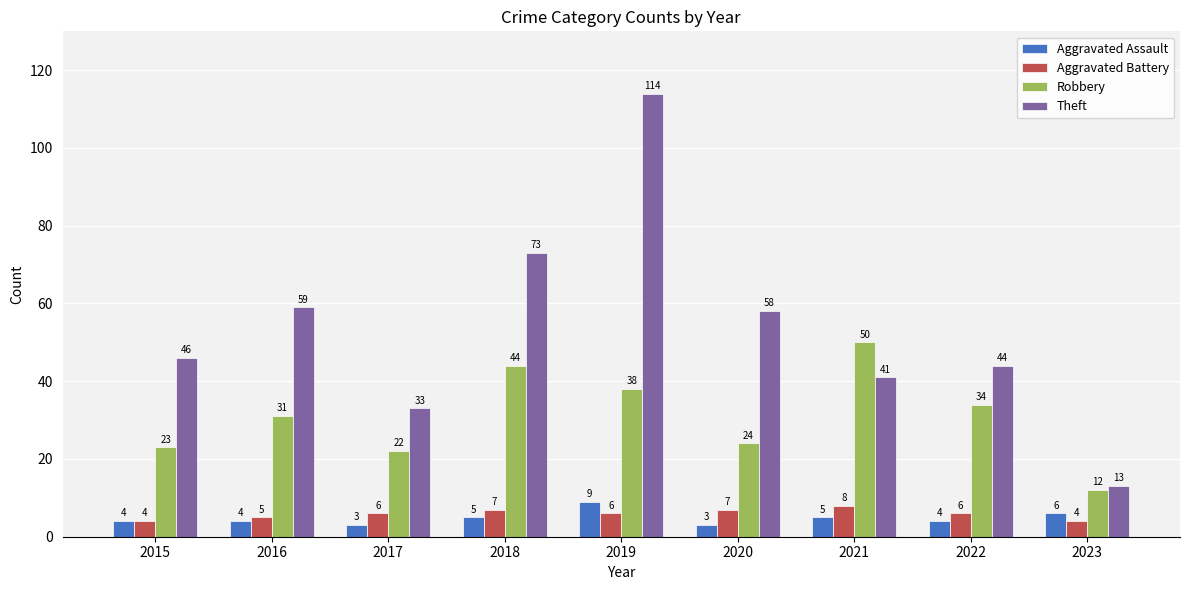

Reading right to left, transcribe all the data shown in this chart.

Aggravated Assault: 2023=6	2022=4	2021=5	2020=3	2019=9	2018=5	2017=3	2016=4	2015=4
Aggravated Battery: 2023=4	2022=6	2021=8	2020=7	2019=6	2018=7	2017=6	2016=5	2015=4
Robbery: 2023=12	2022=34	2021=50	2020=24	2019=38	2018=44	2017=22	2016=31	2015=23
Theft: 2023=13	2022=44	2021=41	2020=58	2019=114	2018=73	2017=33	2016=59	2015=46